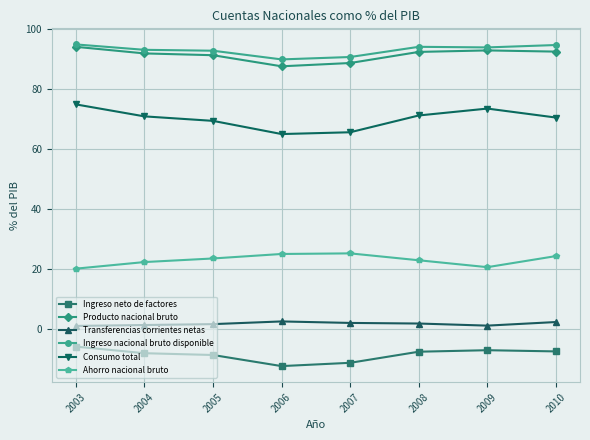

What value does the Ingreso neto de factores series have at 2009?

-7.2